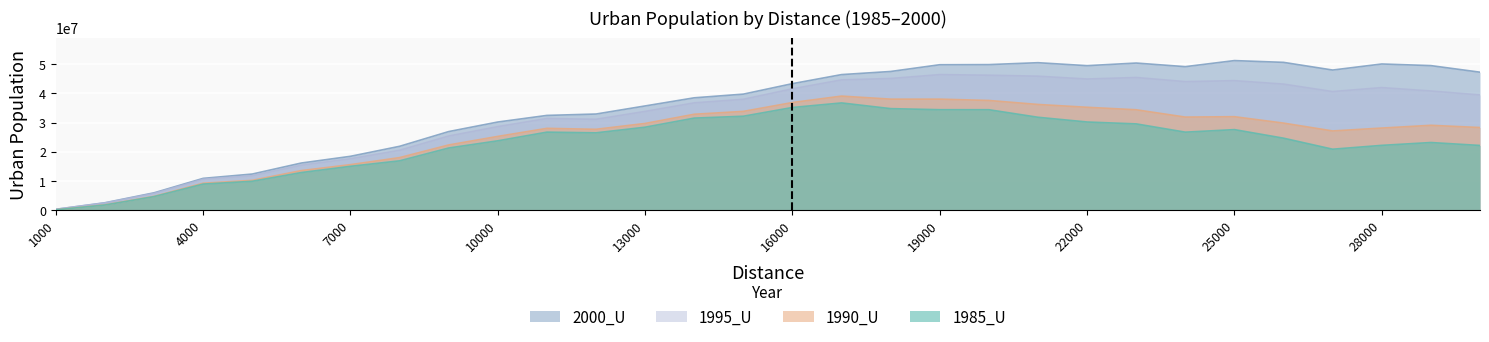

Rank the series by their maximum value, from highest to lowest.

2000_U, 1995_U, 1990_U, 1985_U